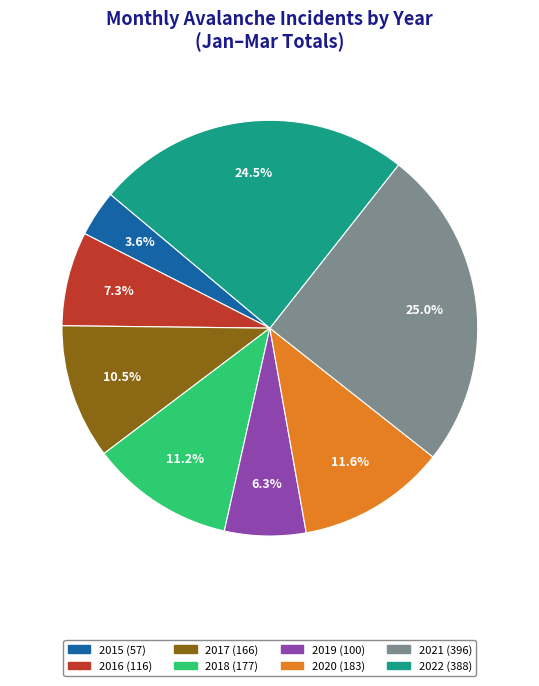

Is the sum of 2015 and 2020 greater than half?

No